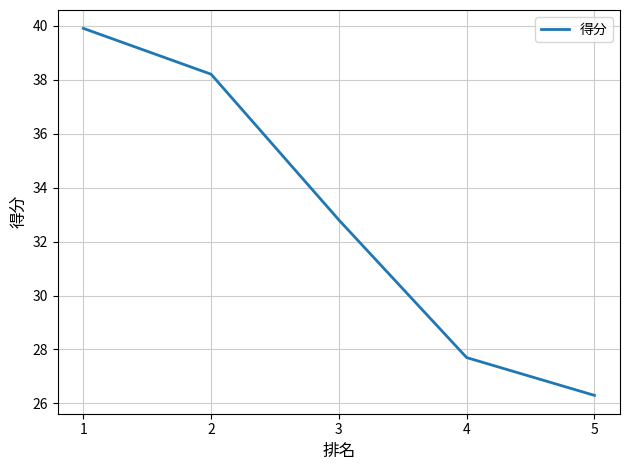

The value at 4 is 15.6. True or false?

False